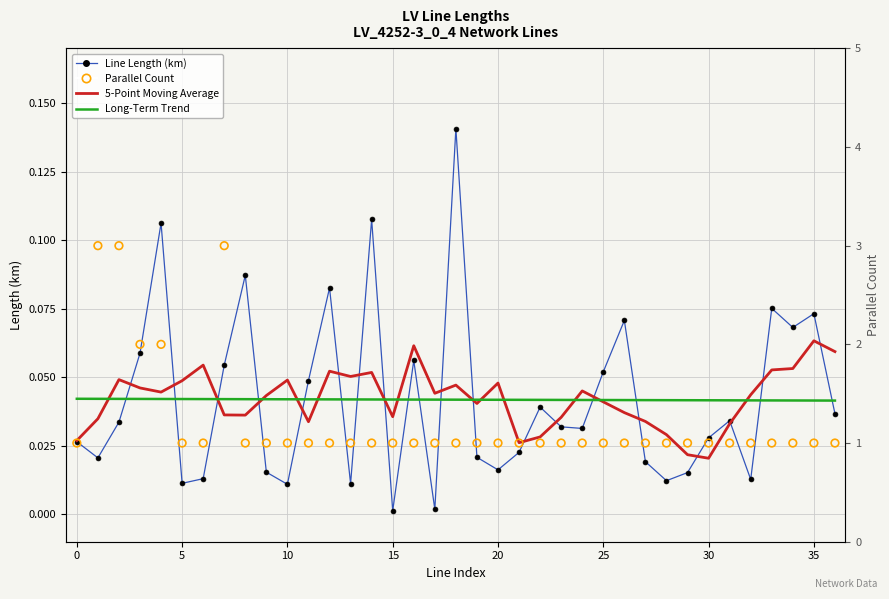

Which series contains the highest Y value?

Parallel Count